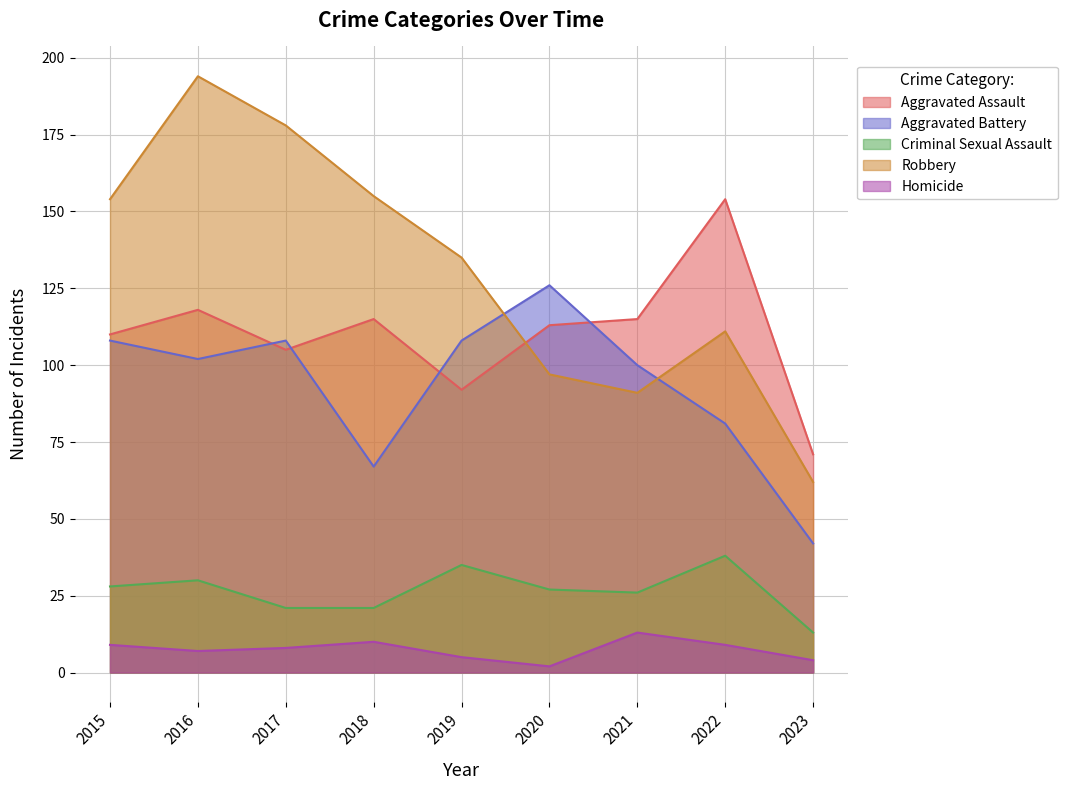

True or false: Aggravated Battery and Robbery cross at least once.

True